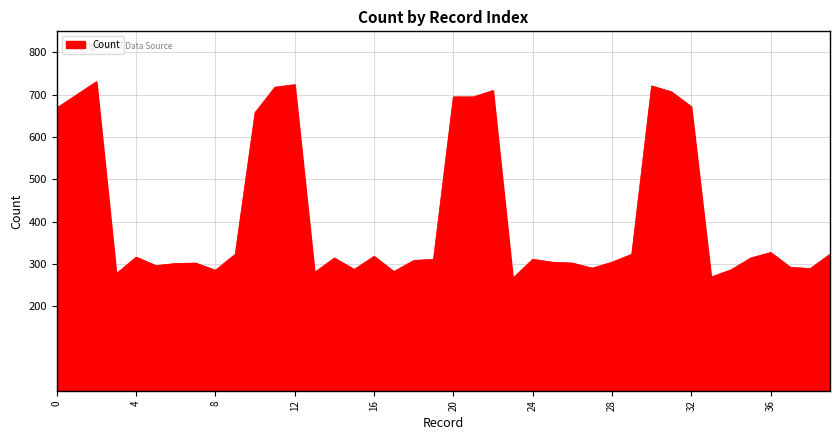

What is the maximum value shown in the chart?

731